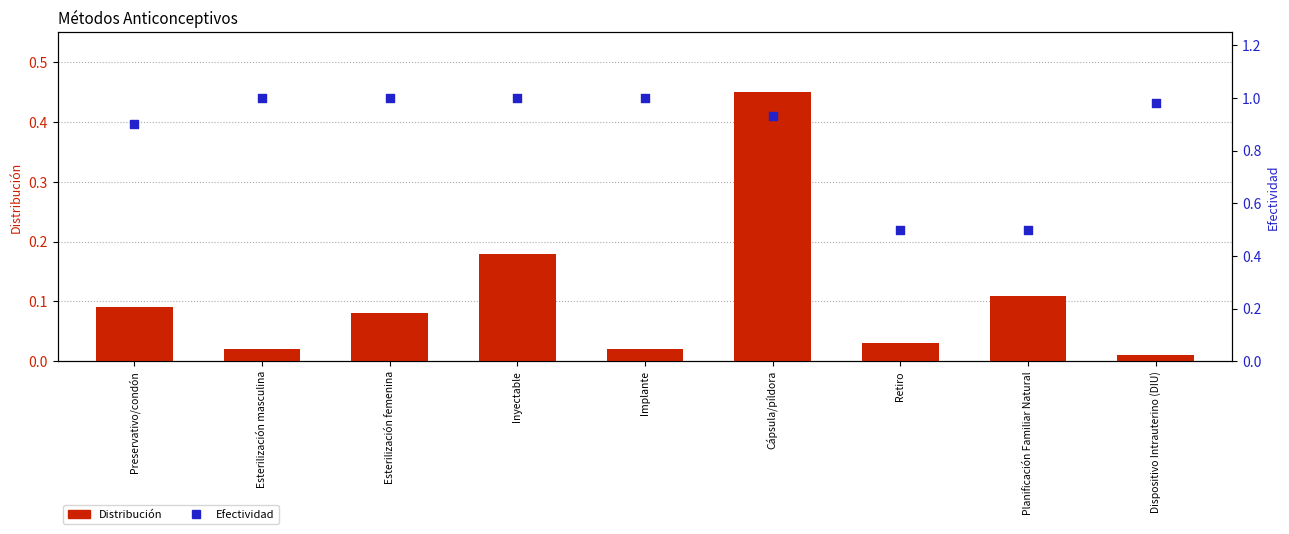

At how many categories does at least one series exceed 0?

9